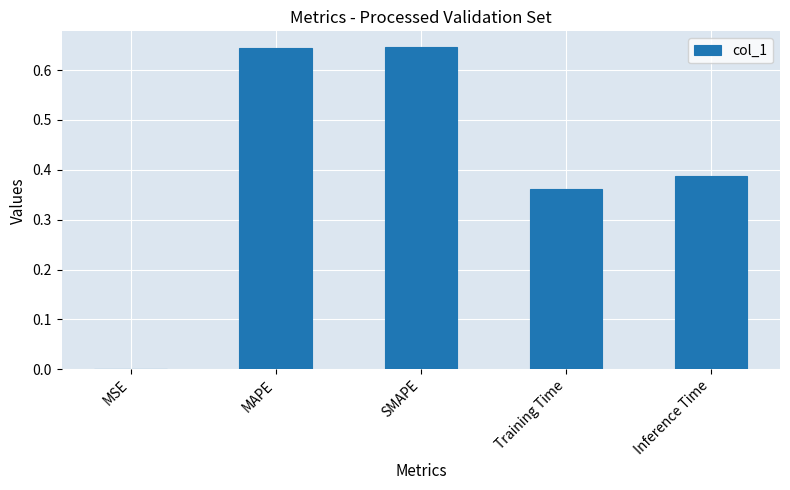

True or false: the data shows 1.0 at SMAPE.

False